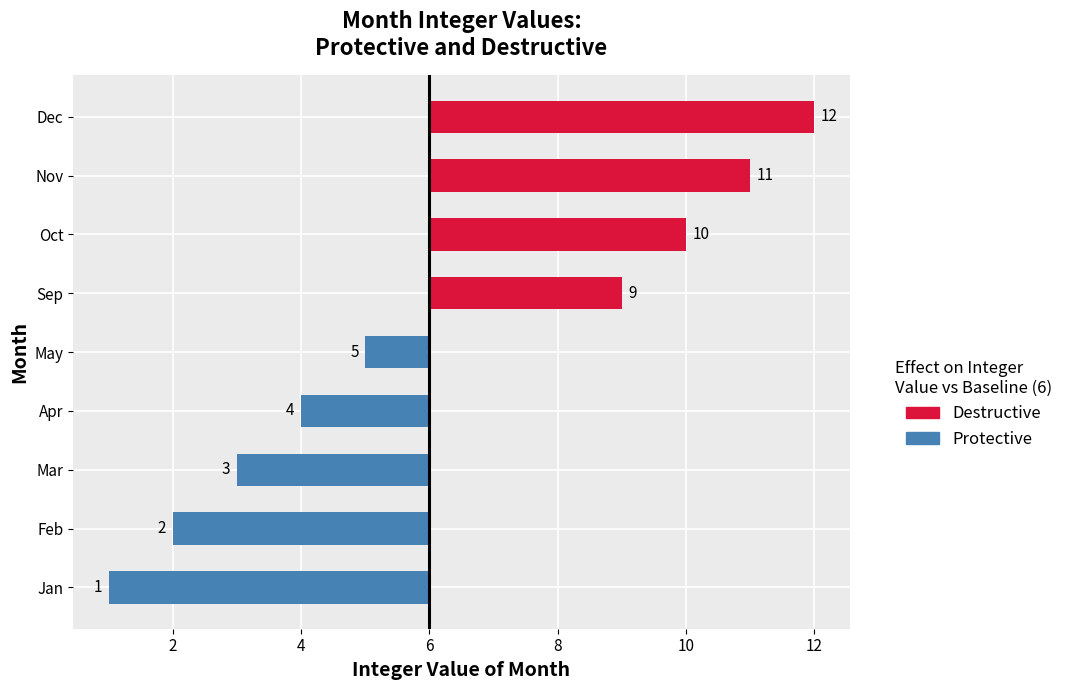

Is it true that the value at Oct is 3?

False